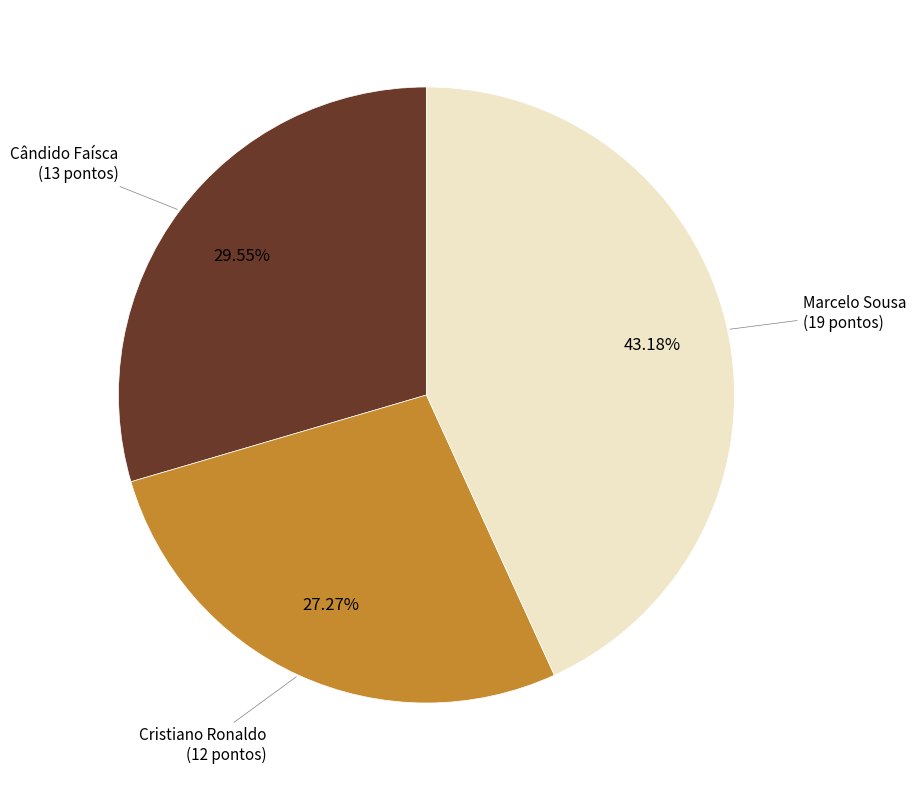

Does any single category account for the majority?

No